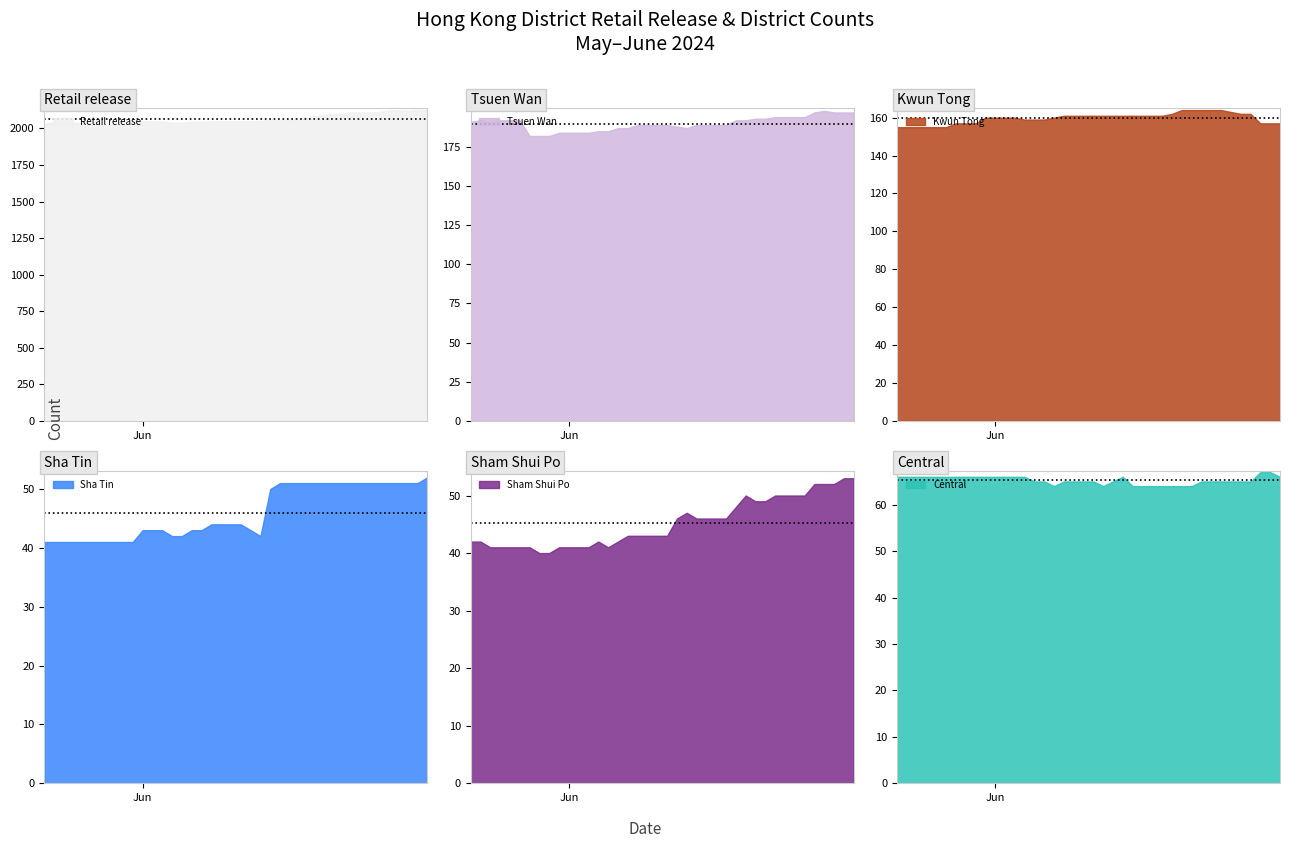

What is the label of the 25th point from the right?

2024-06-06